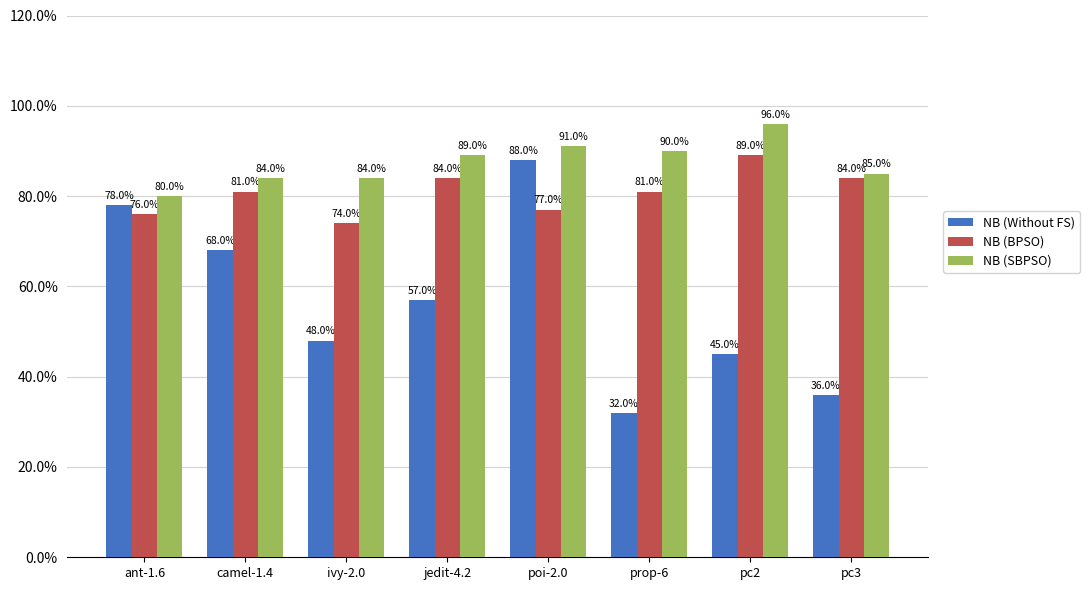

Are the bars horizontal?

No